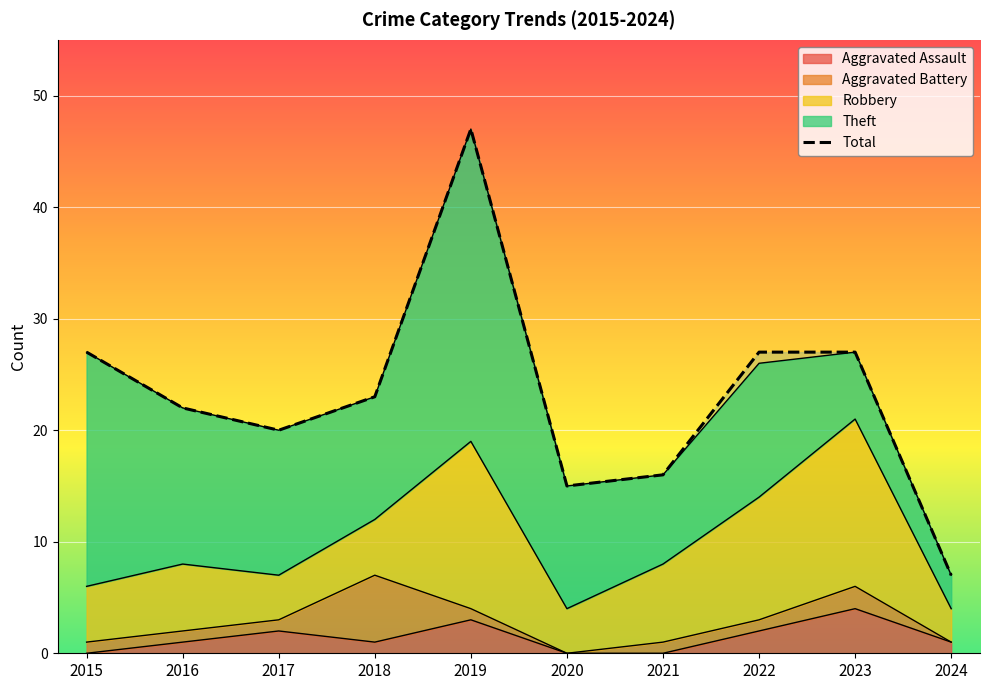

Reading right to left, transcribe all the data shown in this chart.

2024=7	2023=27	2022=27	2021=16	2020=15	2019=47	2018=23	2017=20	2016=22	2015=27